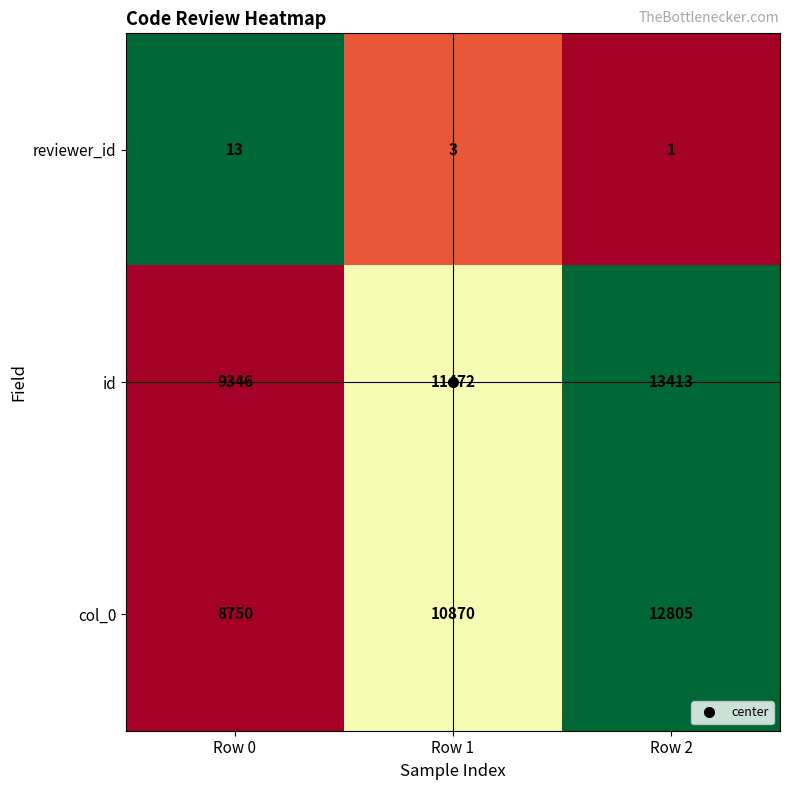

The value of reviewer_id at Row 0 is 13. True or false?

True